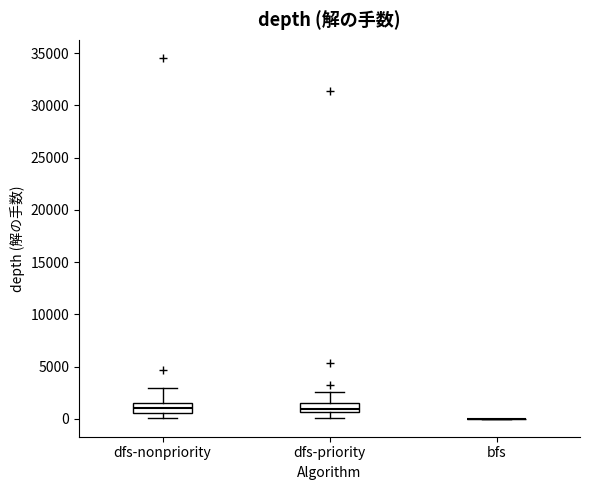

Reading left to right, transcribe this box plot: for each box, give where its median line is, the range the box spans, and where its two whiskers end, as read against the y-axis. The values are not printed on the chart, so give them approximately, as read against the axis.

dfs-nonpriority: median 1000, box 500 to 1500, whiskers 0 to 3000
dfs-priority: median 1000, box 500 to 1500, whiskers 0 to 2500
bfs: box collapsed to a line at 0, whiskers 0 to 0